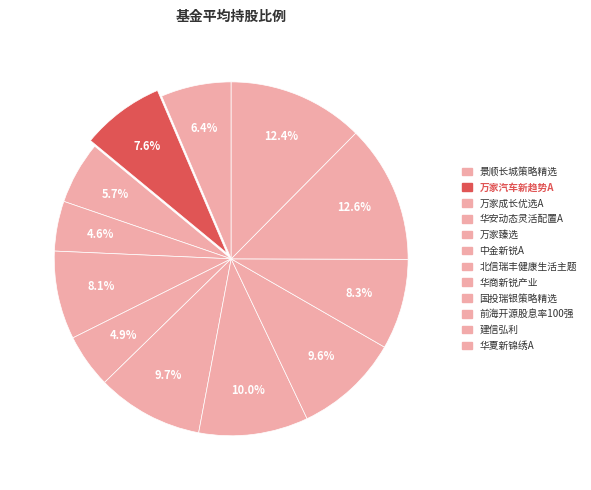

What percentage is the 中金新锐A slice, to the nearest percent?

5%